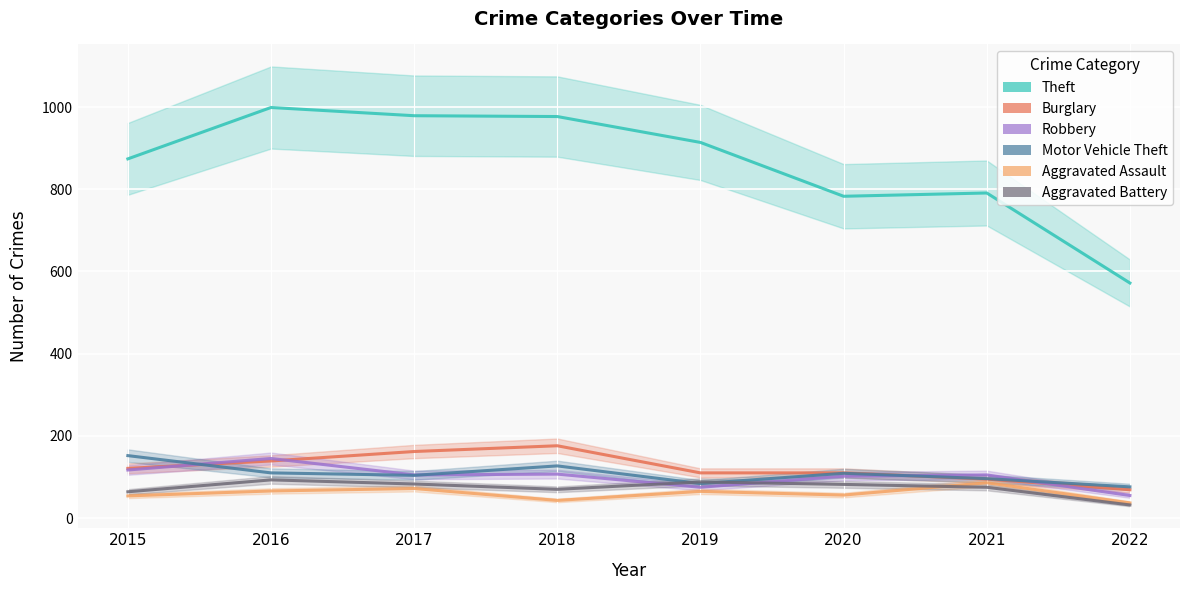

Reading left to right, transcribe all the data shown in this chart.

Theft: 874	999	979	977	914	783	791	572
Burglary: 121	139	162	176	110	110	95	69
Robbery: 117	145	105	107	75	102	105	55
Motor Vehicle Theft: 152	110	104	127	84	109	96	76
Aggravated Assault: 54	66	72	43	65	56	86	37
Aggravated Battery: 64	93	83	70	88	82	75	32